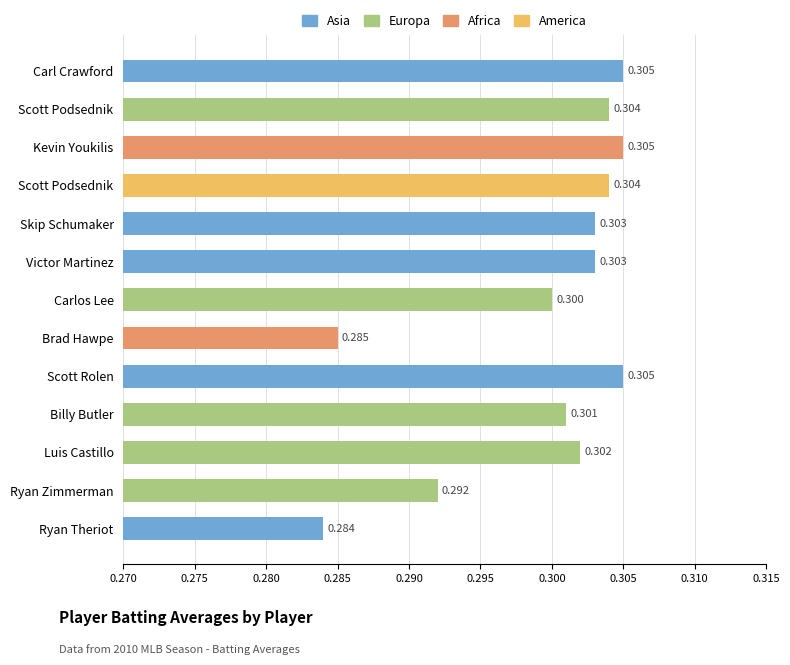

List the labels in order of value, smallest first.

Ryan Theriot, Brad Hawpe, Ryan Zimmerman, Carlos Lee, Billy Butler, Luis Castillo, Skip Schumaker, Victor Martinez, Scott Podsednik, Scott Podsednik, Carl Crawford, Kevin Youkilis, Scott Rolen